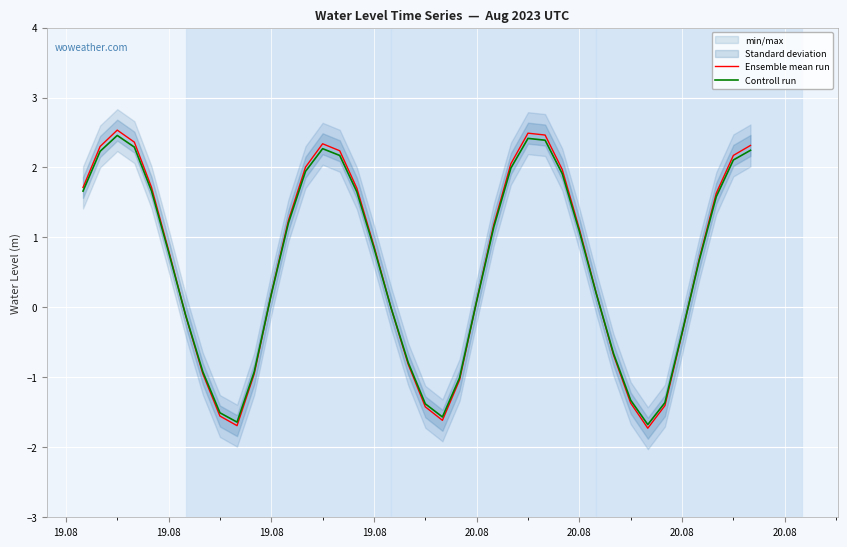

Which series ends up on top after the final intersection of Ensemble mean run and Controll run?

Ensemble mean run